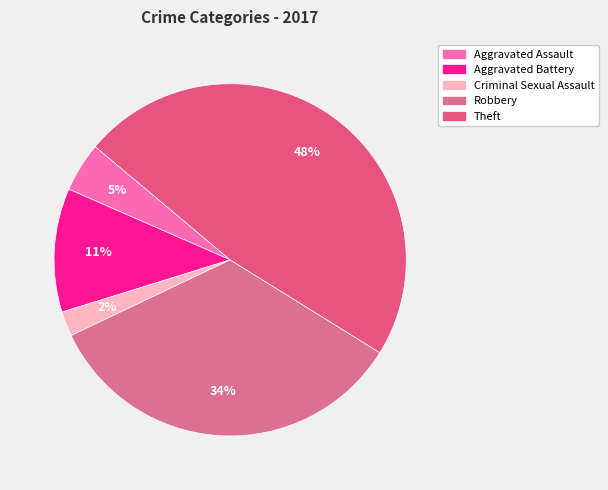

To the nearest percent, what is the average slice percentage?

20%